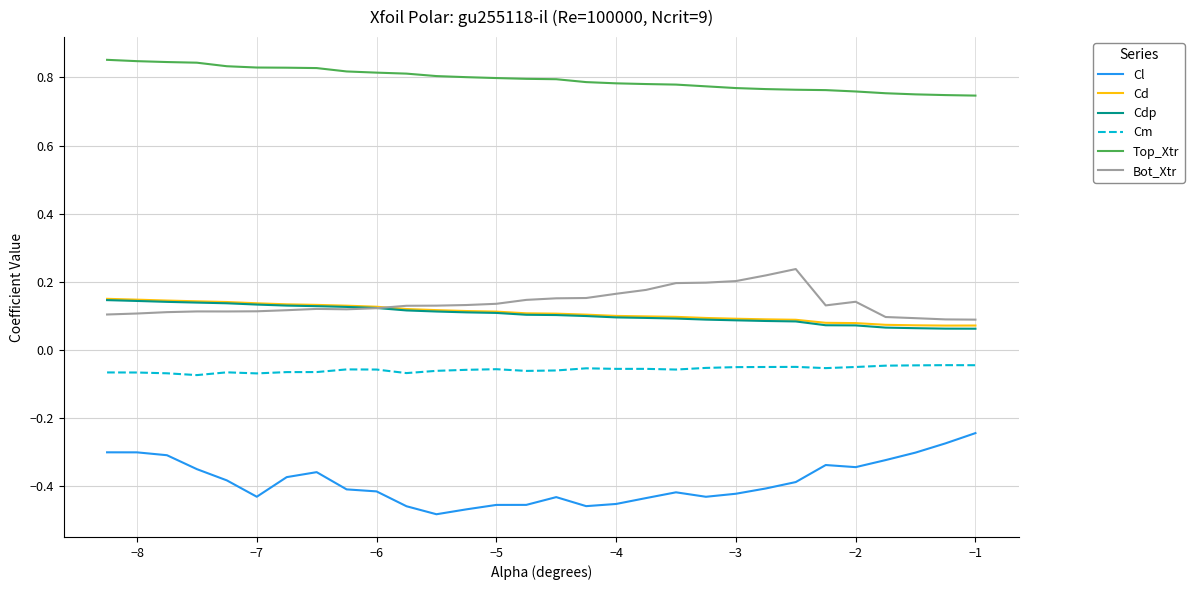

True or false: Cdp and Cm cross at least once.

False